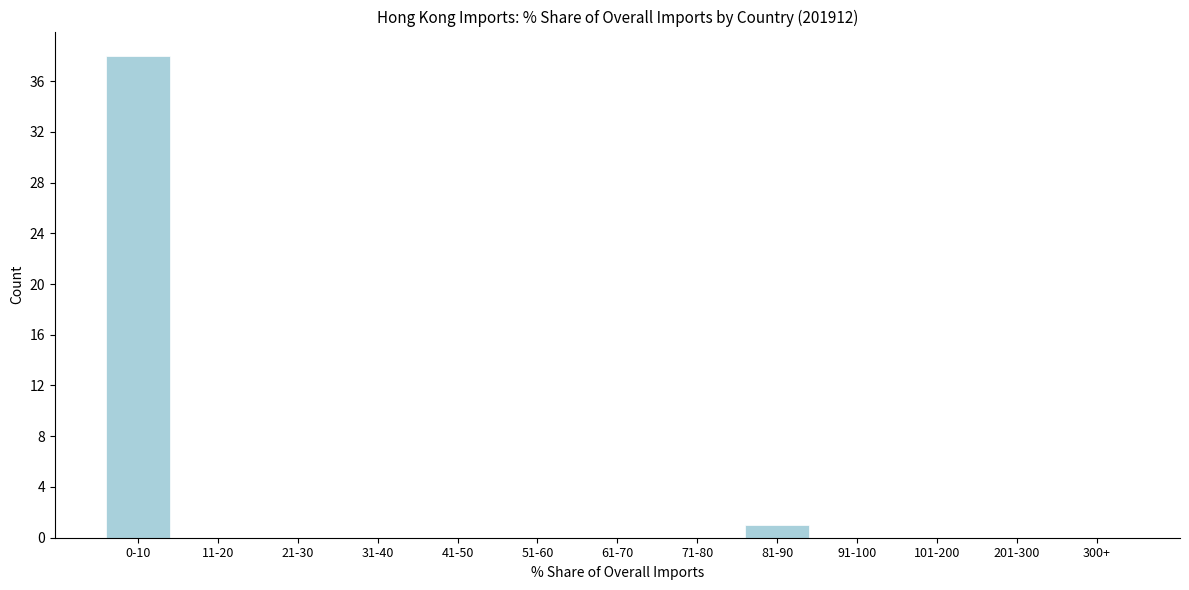

Reading right to left, transcribe all the data shown in this chart.

300+=0	201-300=0	101-200=0	91-100=0	81-90=1	71-80=0	61-70=0	51-60=0	41-50=0	31-40=0	21-30=0	11-20=0	0-10=38